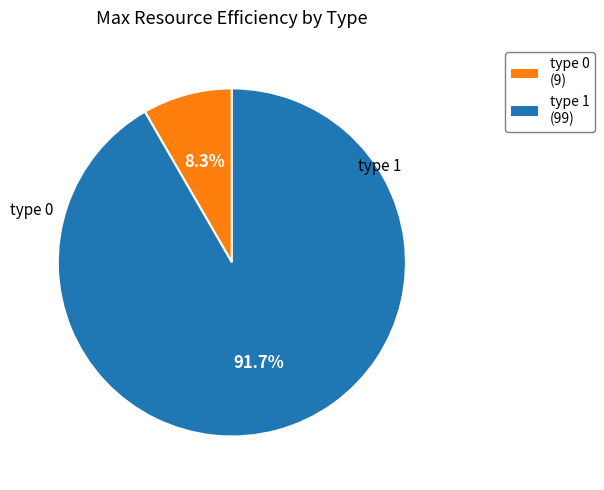

To the nearest percent, what is the difference between the type 1 and type 0 slice percentages?

83%